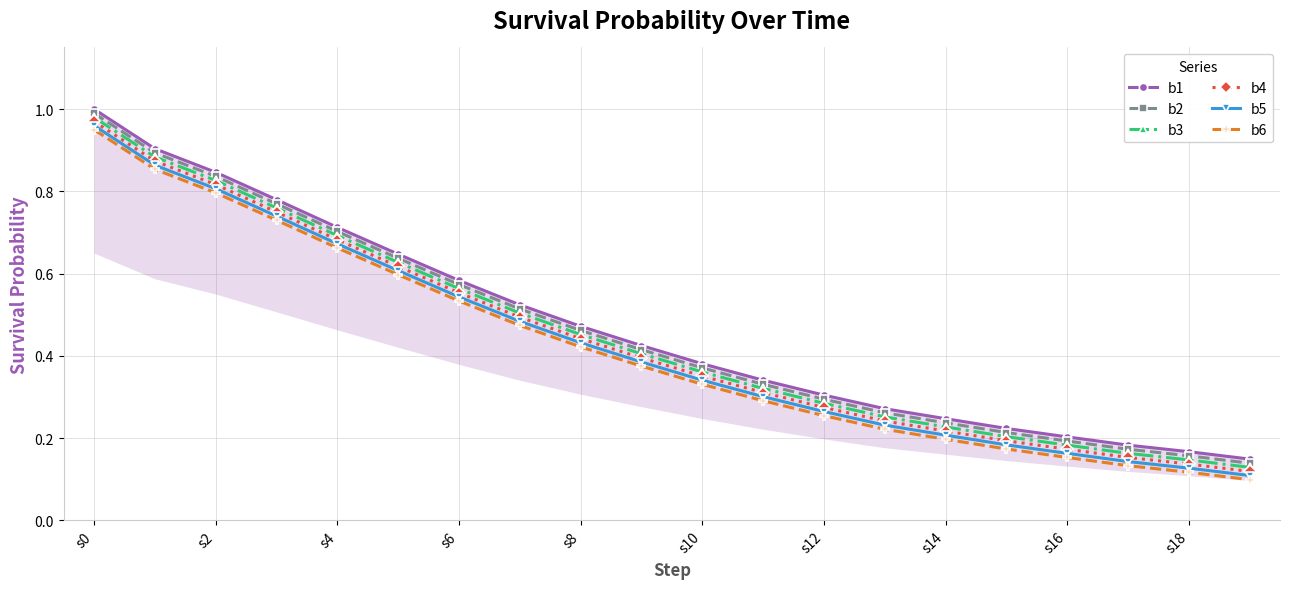

Is the value of b2 at s0 greater than the value of b6 at s8?

Yes